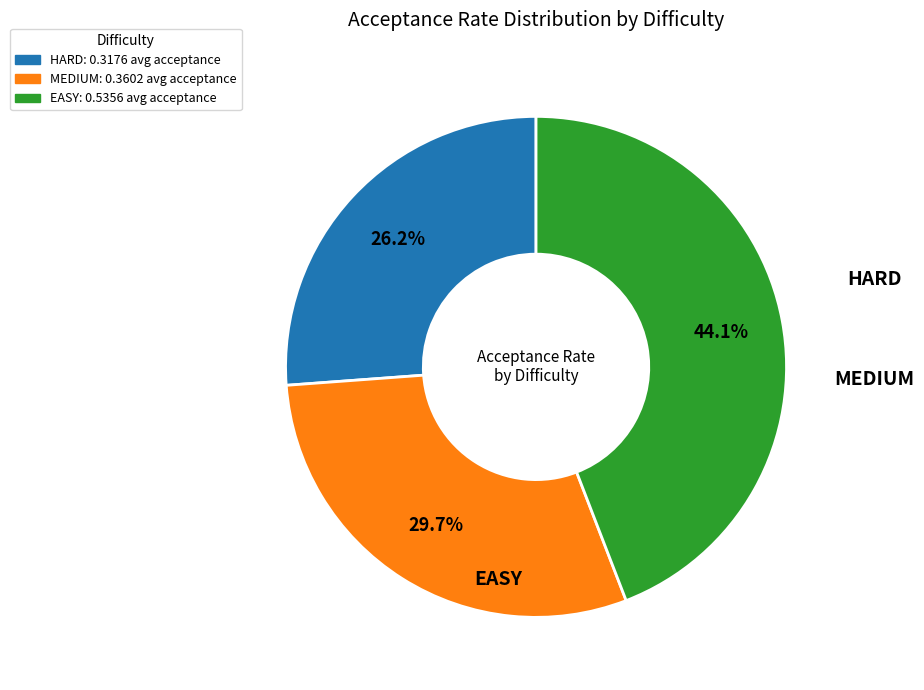

What is the smallest slice in the pie chart?

HARD